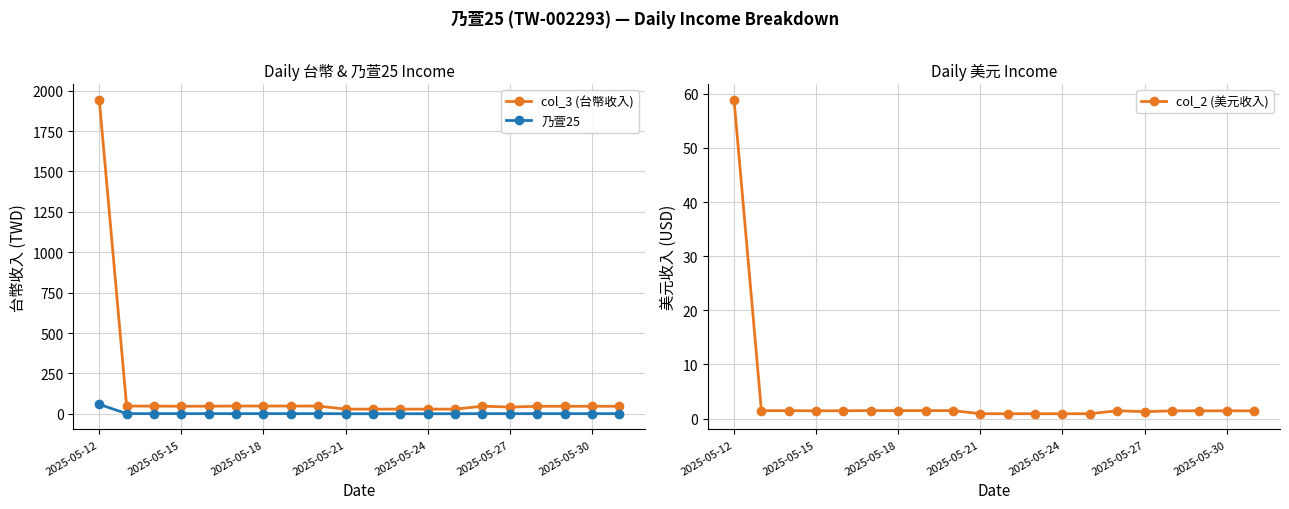

Is this an area chart (filled region under the line)?

No